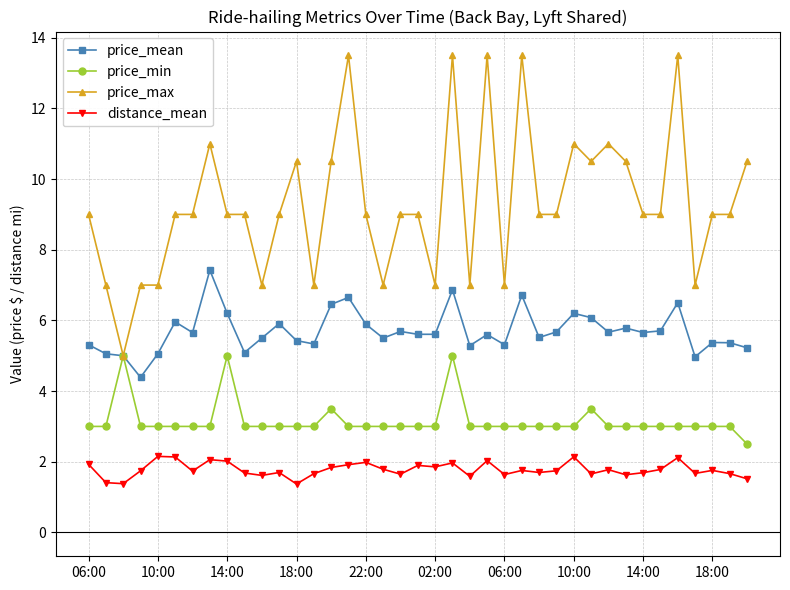

True or false: distance_mean and price_mean intersect in this chart.

False